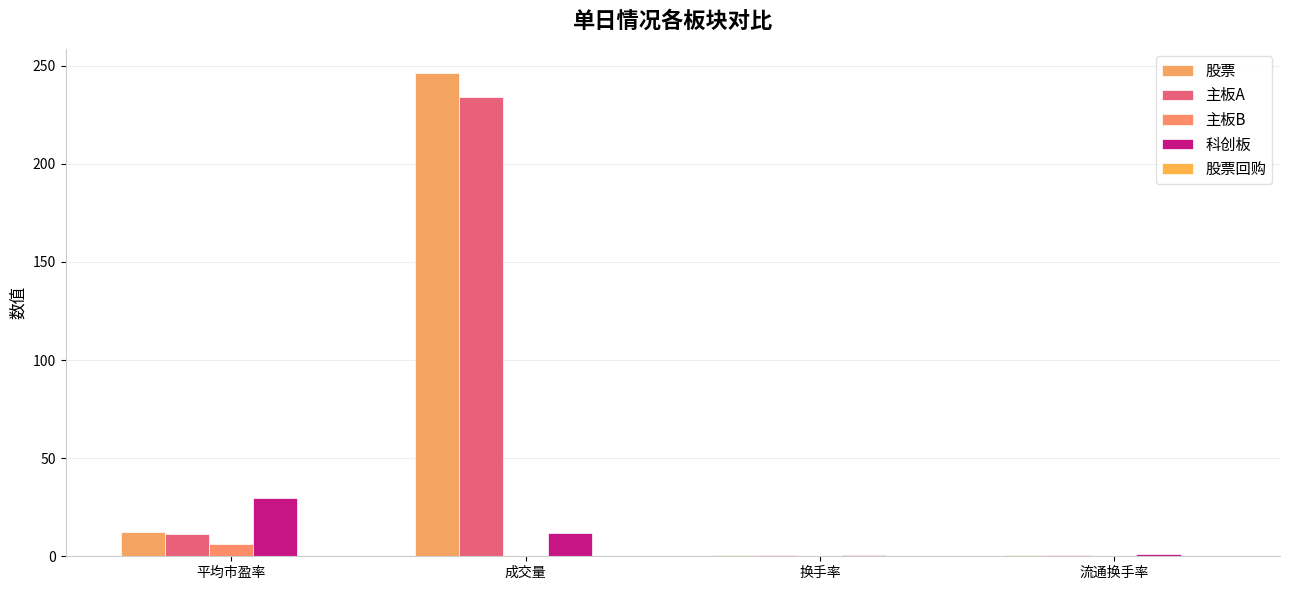

How many groups of bars are there?

4